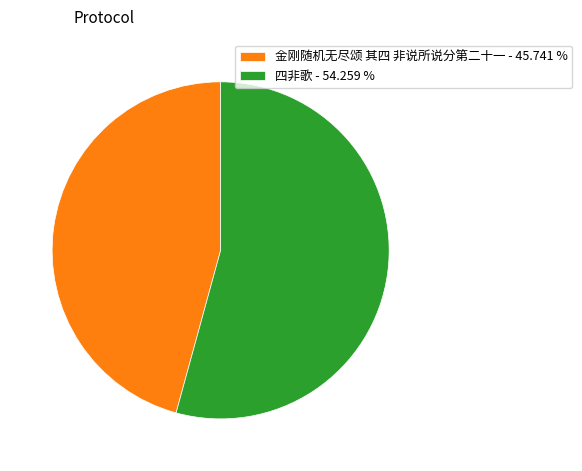

Do 金刚随机无尽颂 其四 非说所说分第二十一 - 45.741 % and 四非歌 - 54.259 % together represent more than half of the pie?

Yes